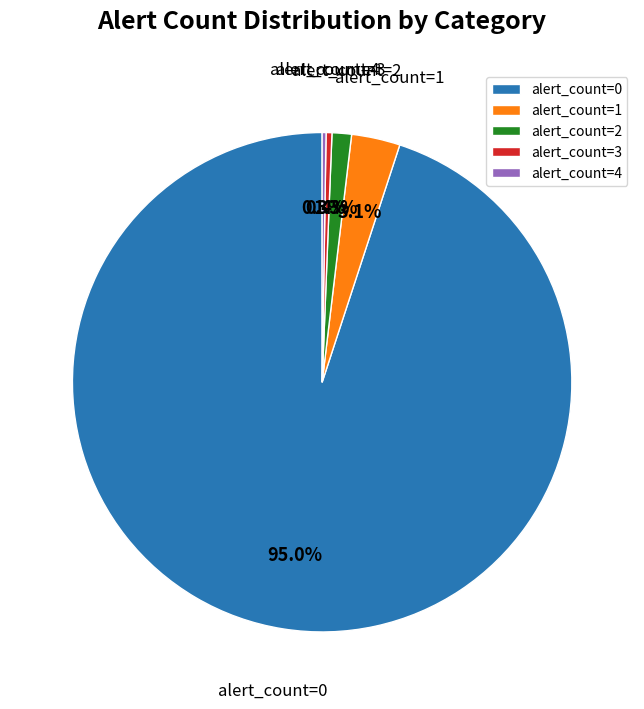

Approximately how many times larger is the value at alert_count=2 compared to alert_count=3?

3.3